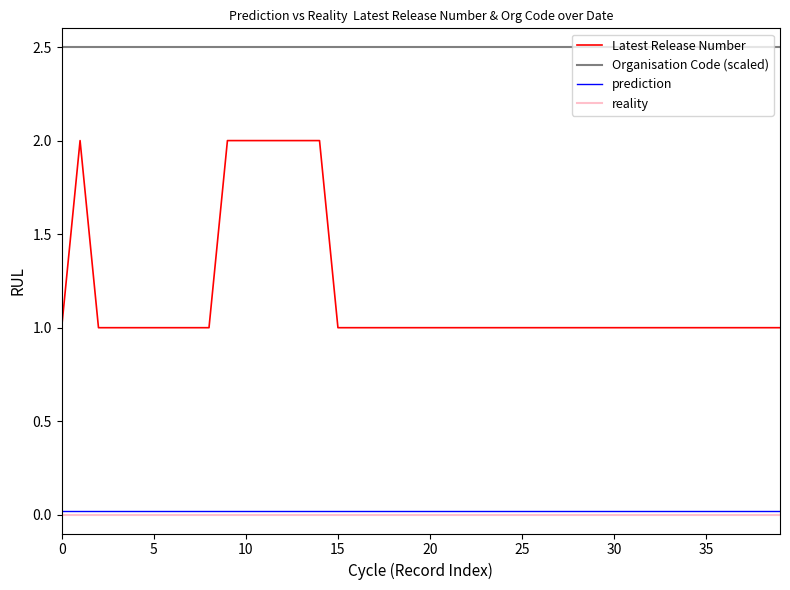

True or false: Latest Release Number and Organisation Code (scaled) cross at least once.

False